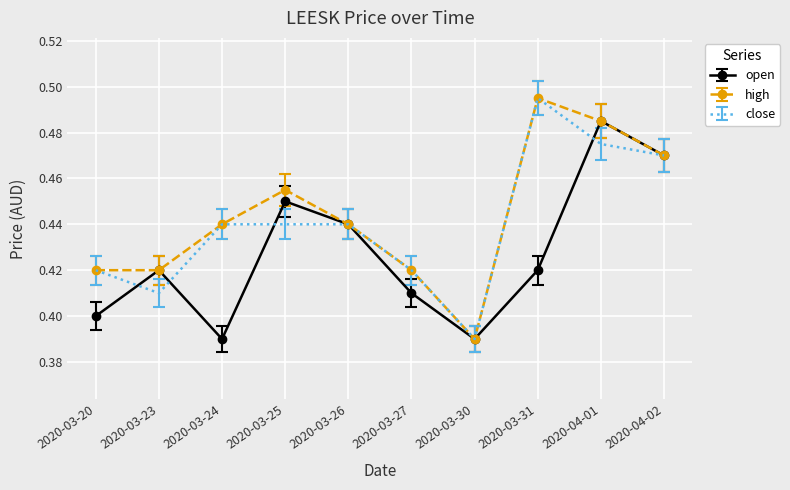

Is the value of high at 2020-04-01 greater than the value of close at 2020-03-23?

Yes